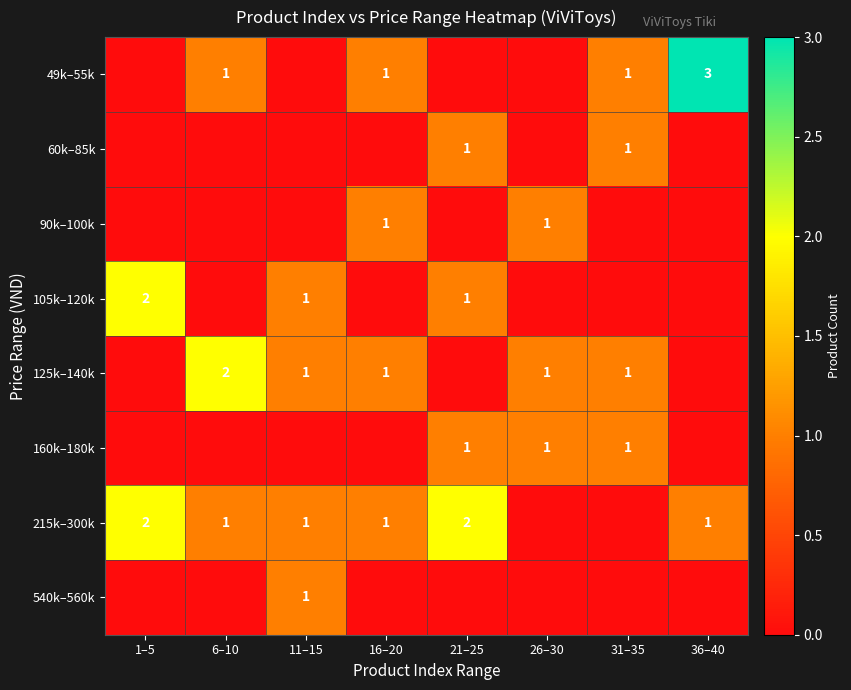

Is it true that 125k–140k equals 0 at 31–35?

False